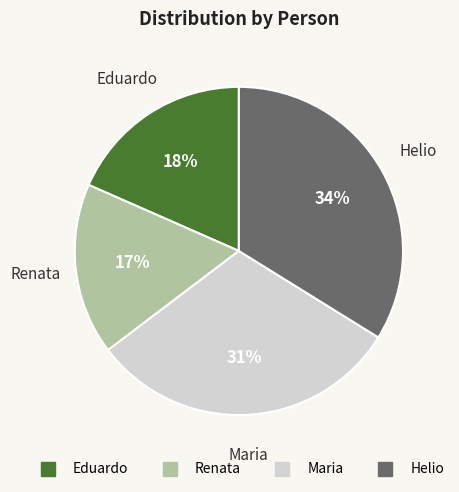

How many slices are in this pie chart?

4